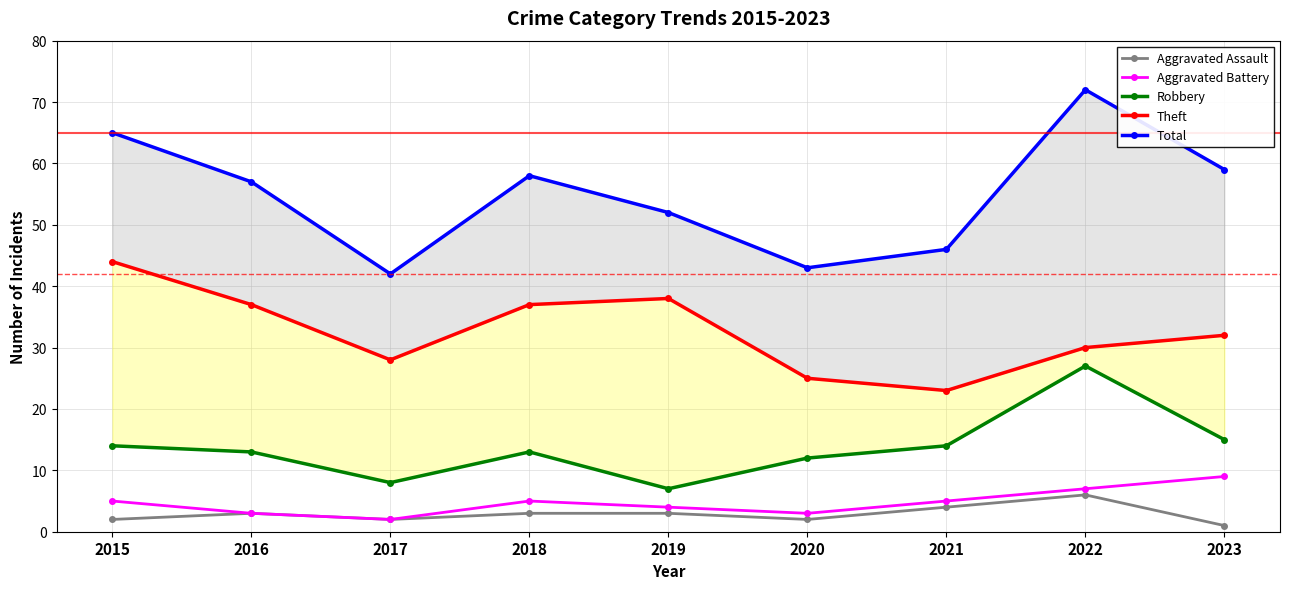

At which category does Total reach its first local valley?

2017